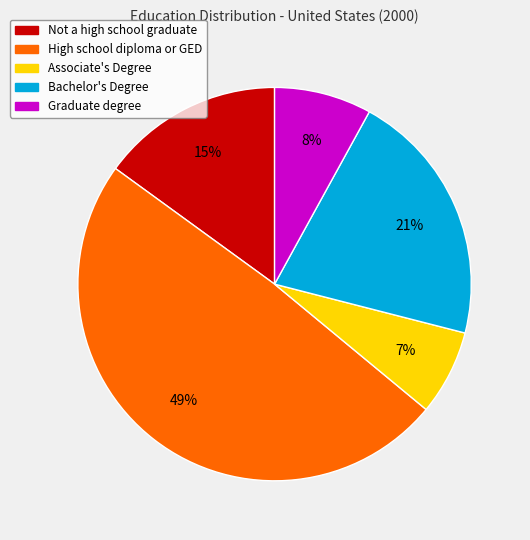

Combined, do High school diploma or GED and Bachelor's Degree account for over 50%?

Yes